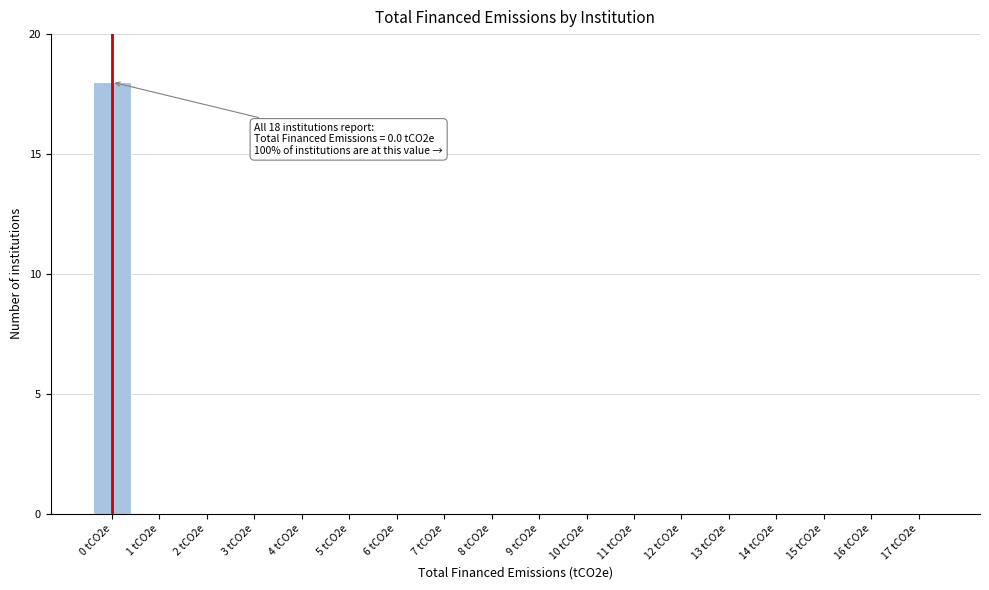

Reading left to right, what are all the values shown in this chart?

0 tCO2e=18	1 tCO2e=0	2 tCO2e=0	3 tCO2e=0	4 tCO2e=0	5 tCO2e=0	6 tCO2e=0	7 tCO2e=0	8 tCO2e=0	9 tCO2e=0	10 tCO2e=0	11 tCO2e=0	12 tCO2e=0	13 tCO2e=0	14 tCO2e=0	15 tCO2e=0	16 tCO2e=0	17 tCO2e=0